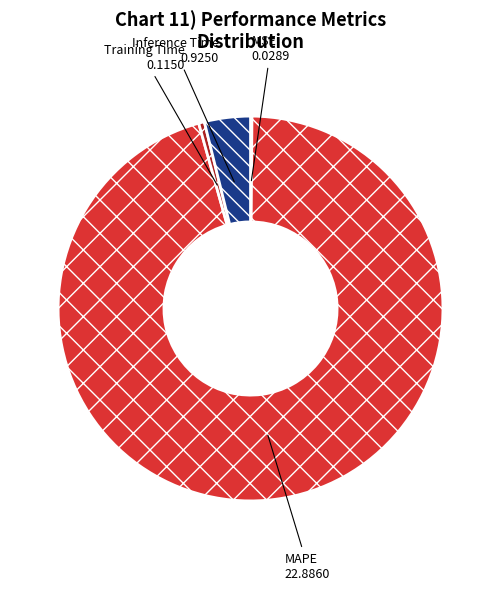

The Inference Time slice represents 4% of the pie. True or false?

True